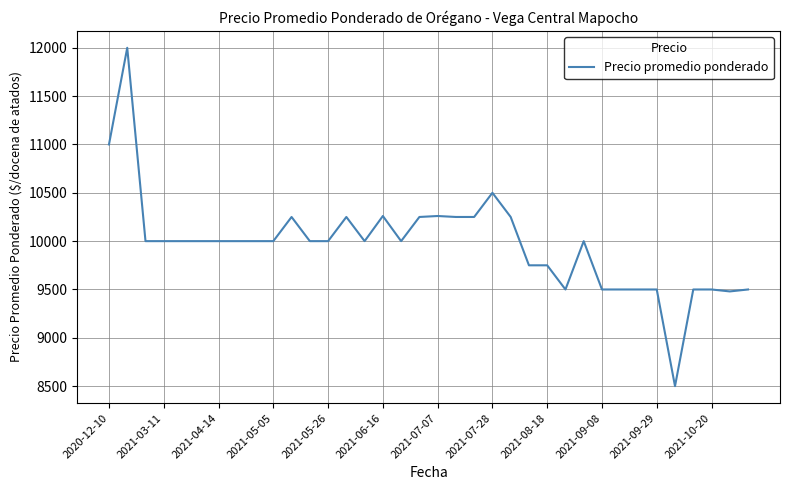

What is the maximum value shown in the chart?

12000